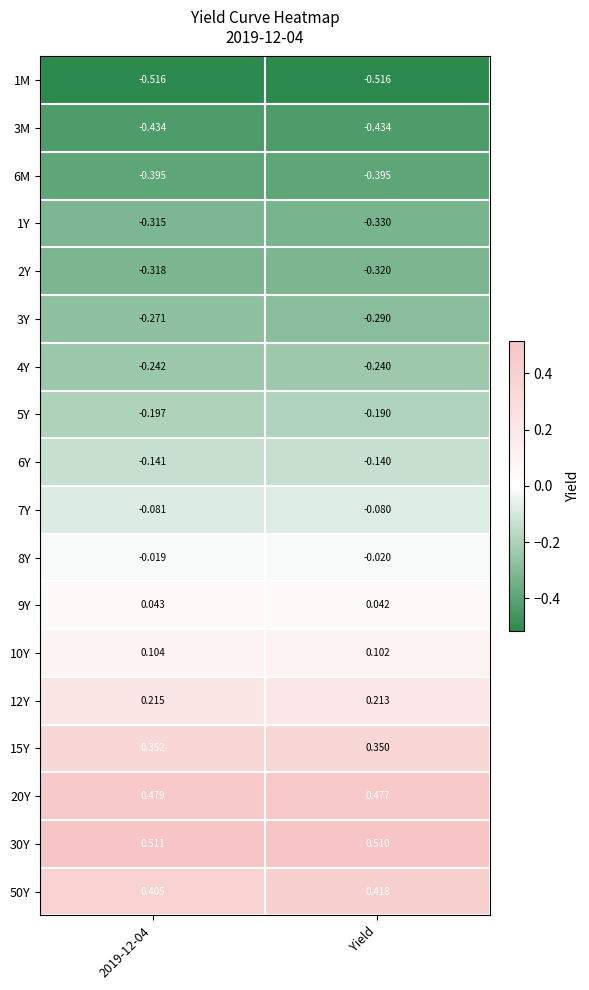

At which label is 30Y closest to 0?

Yield